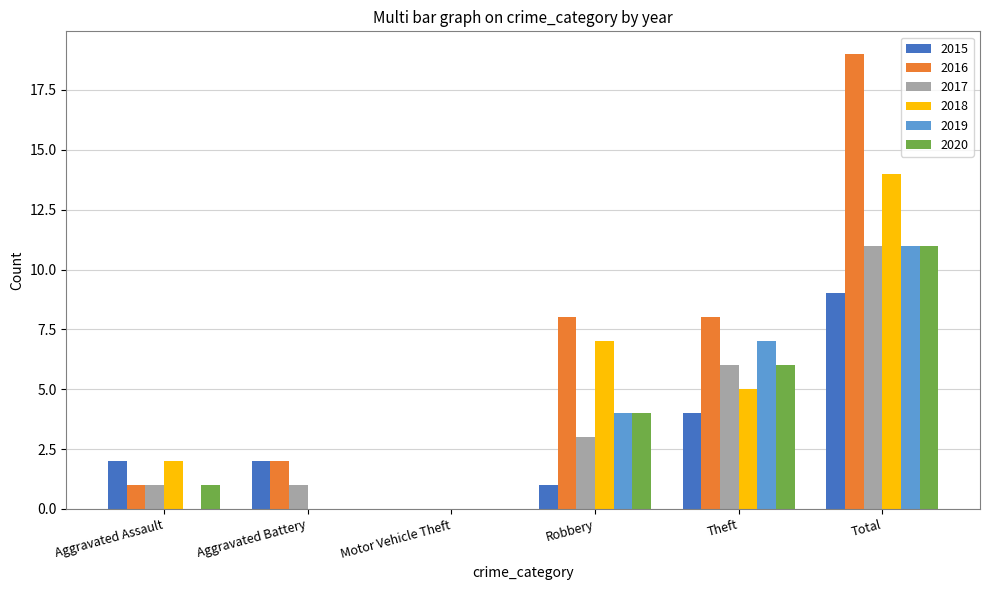

Which category has the highest value in the 2018 series?

Total